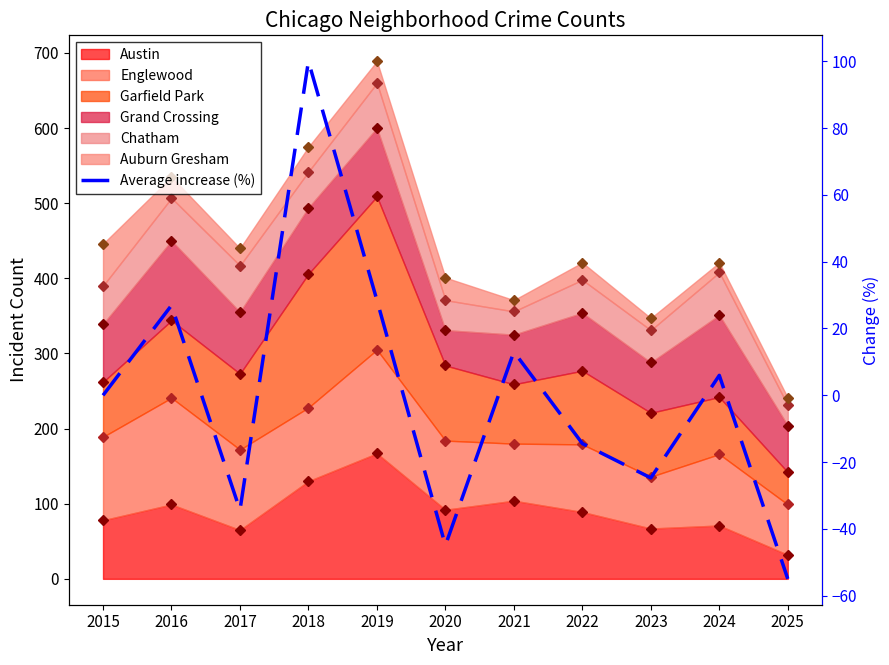

What is the approximate value at 2019?

28.5